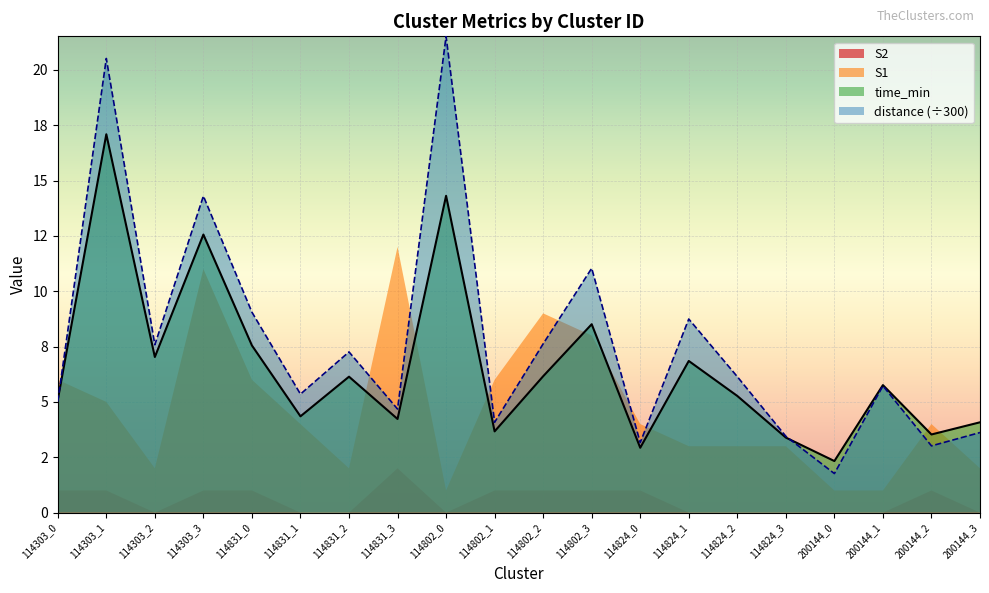

Where is time_min nearest to the value 9?

114802_3